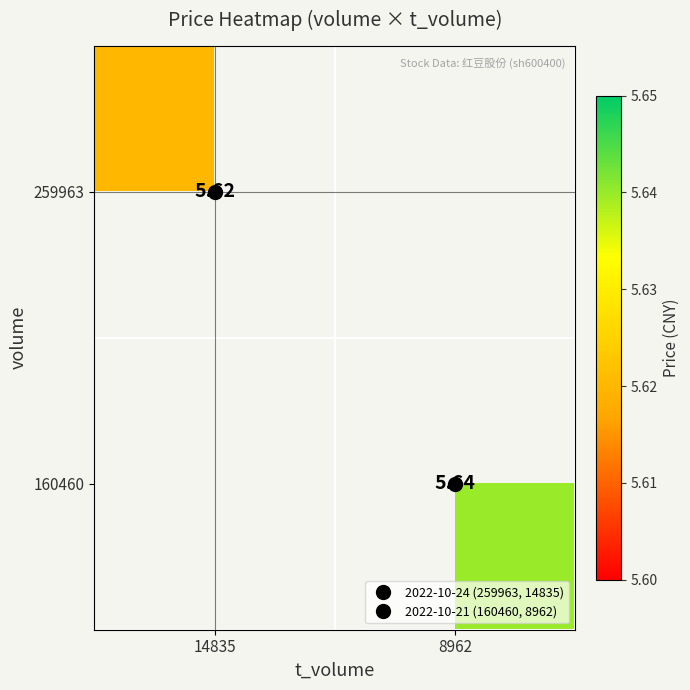

How many data points in 160460 are above 5?

1